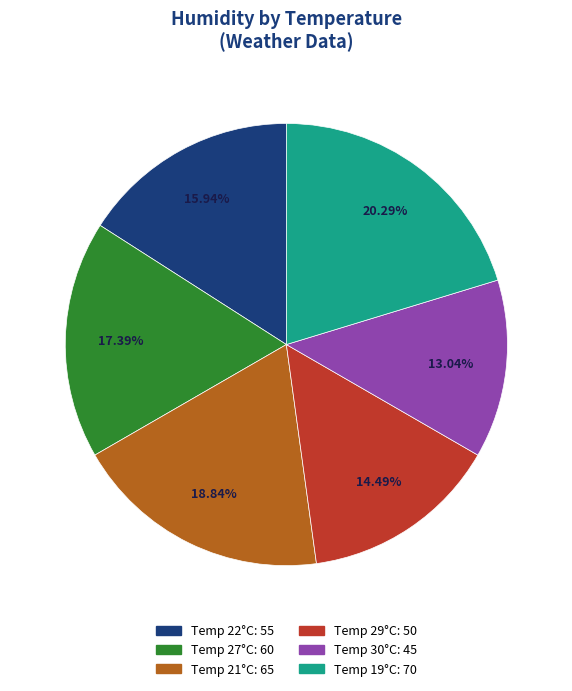

Is there any slice that represents more than half of the pie?

No